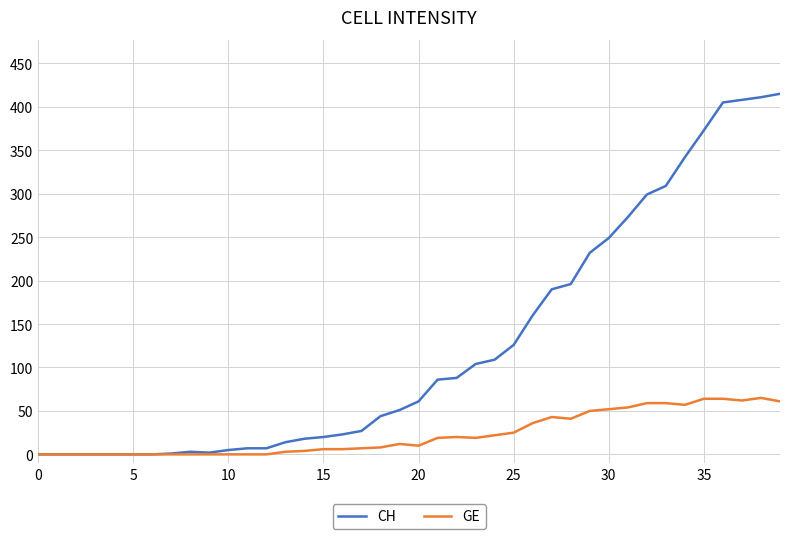

Which series has the largest range (max minus min)?

CH